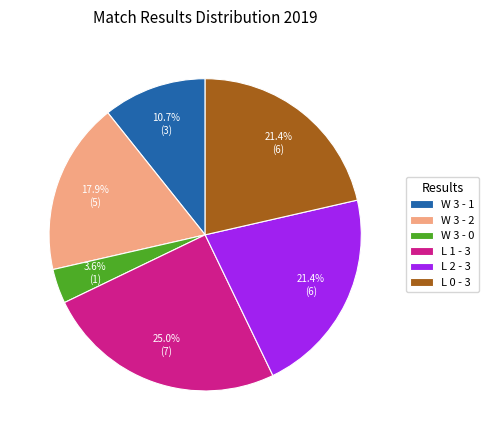

What is the largest slice in the pie chart?

L 1 - 3